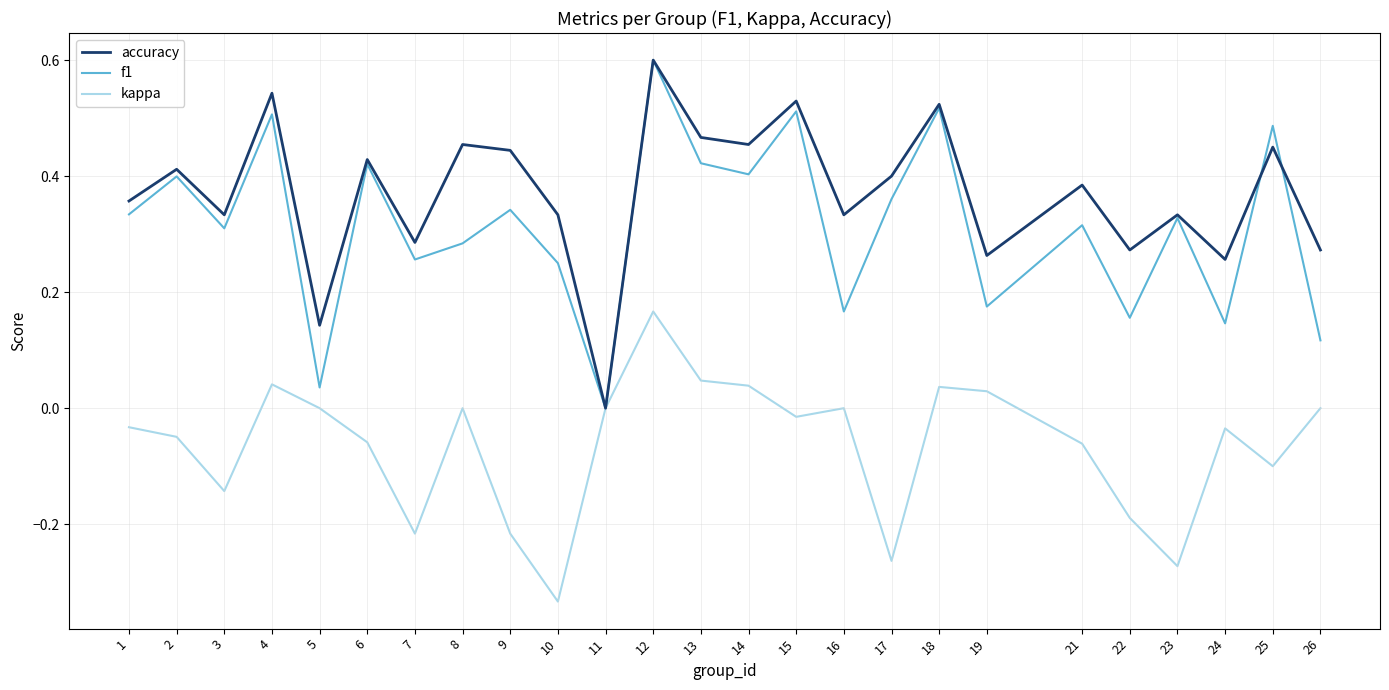

At which label does f1 reach its peak?

12